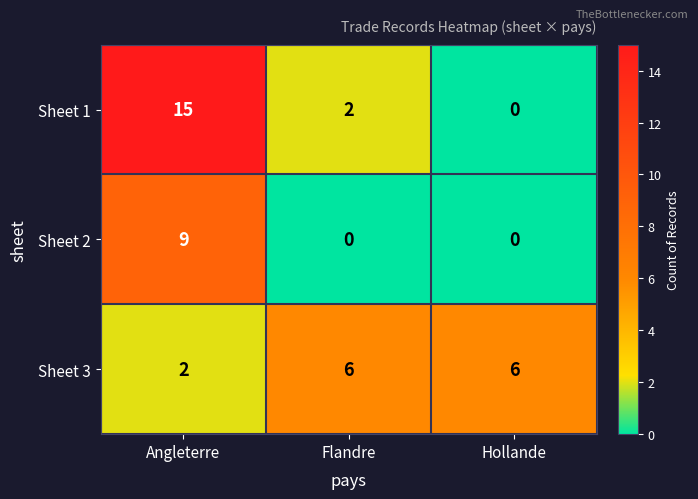

What is the maximum value shown in the chart?

15